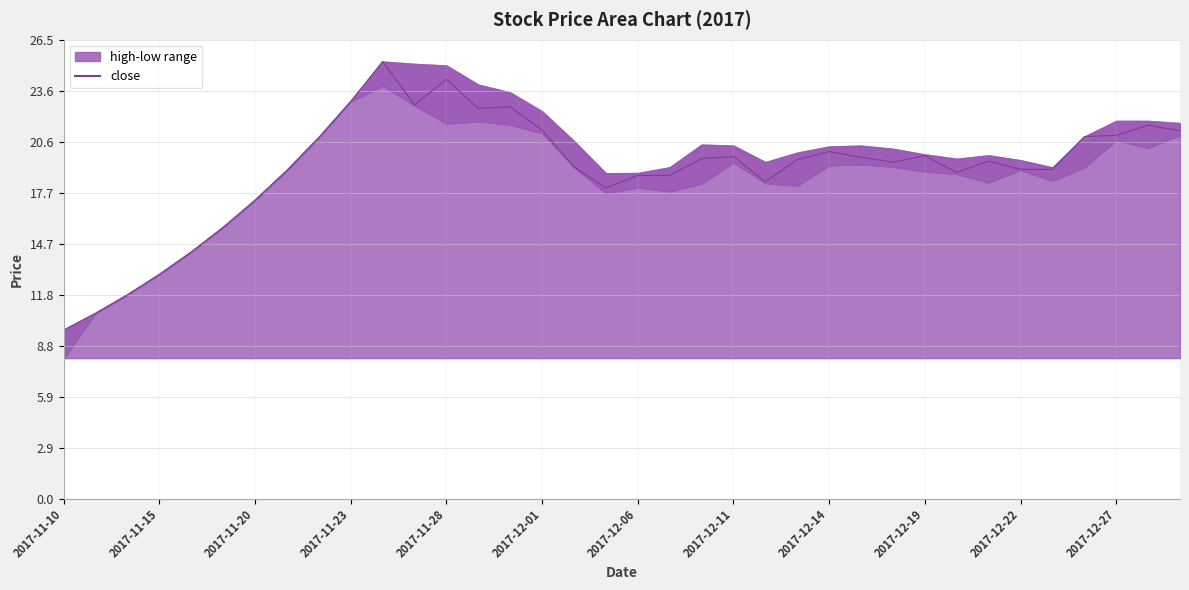

Reading left to right, transcribe all the data shown in this chart.

9.7	10.7	11.8	13.0	14.3	15.7	17.3	19.0	20.9	23.0	25.3	22.8	24.2	22.5	22.6	21.3	19.2	18.0	18.7	18.7	19.6	19.8	18.3	19.6	20.1	19.7	19.4	19.8	18.8	19.5	19.0	19.0	20.9	21.0	21.6	21.3